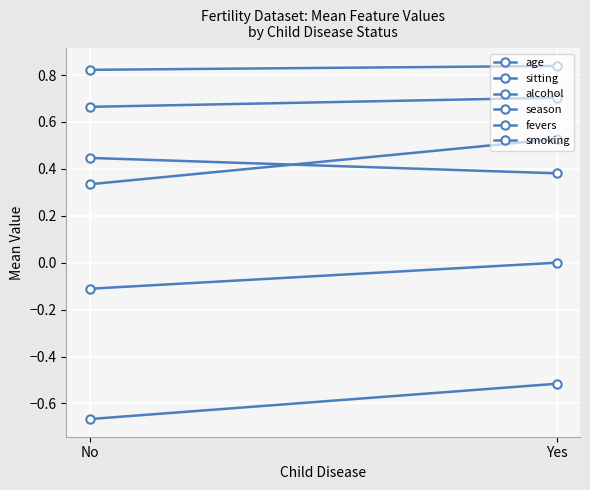

Which series has the largest range (max minus min)?

season